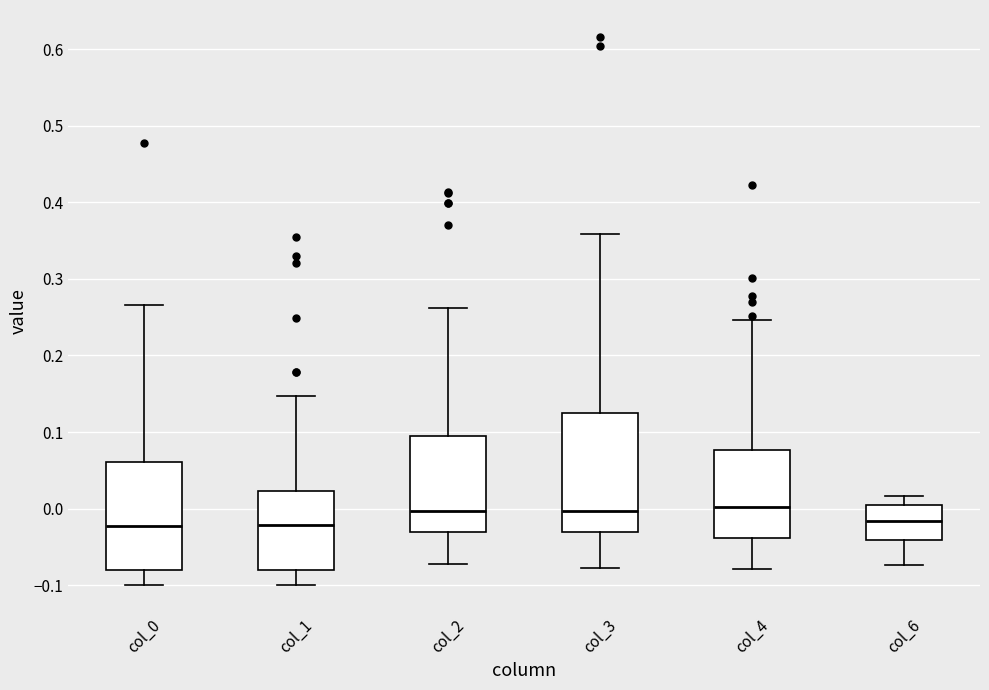

Where is the upper edge of the box for col_2 on the y-axis? The values are not printed on the chart, so give them approximately, as read against the axis.

0.09